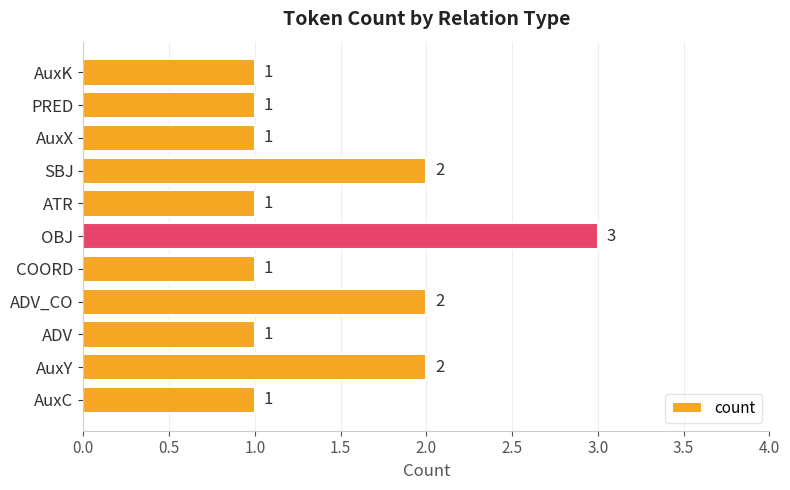

Does the chart contain any negative values?

No